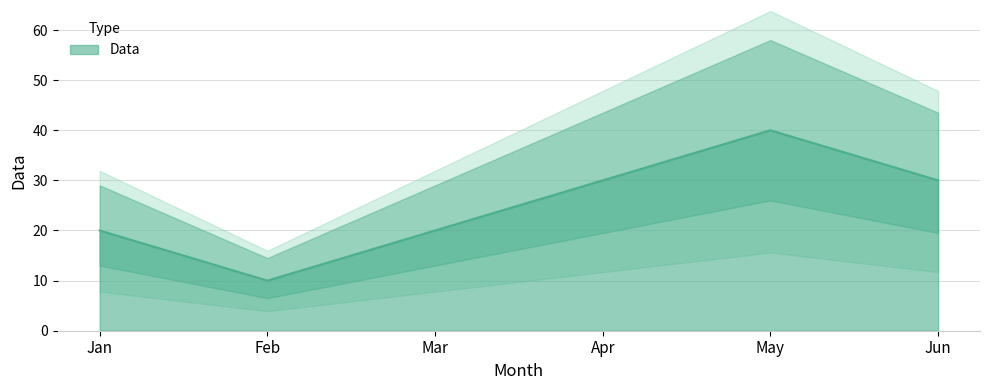

Reading left to right, list all the values displayed in this chart.

Jan=20	Feb=10	Mar=20	Apr=30	May=40	Jun=30